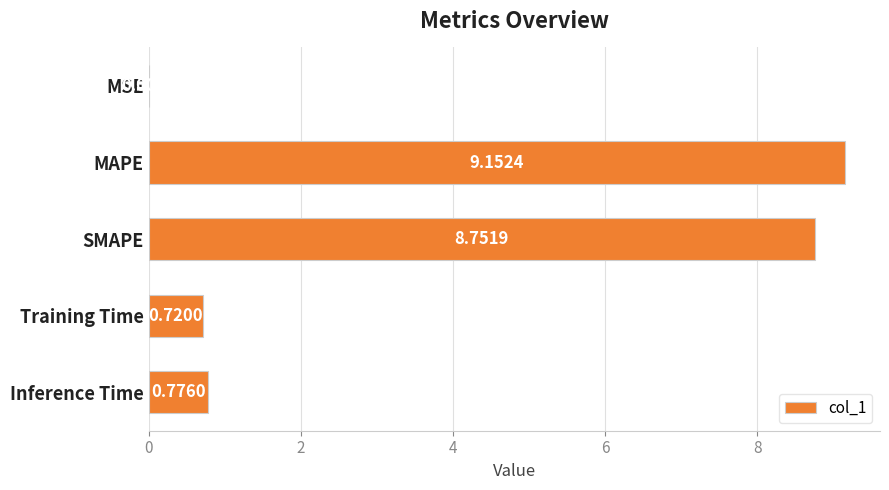

What is the sum of all values?

19.4